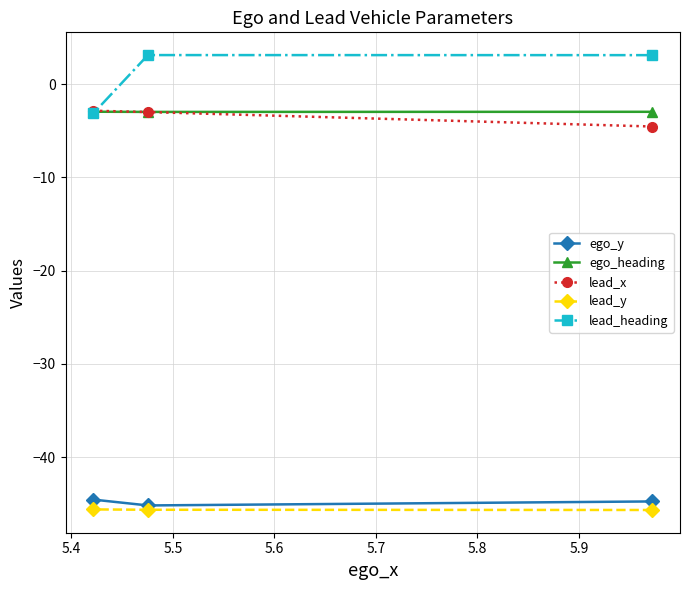

What is the value of the ego_heading point at the 1st from the left?

-3.0